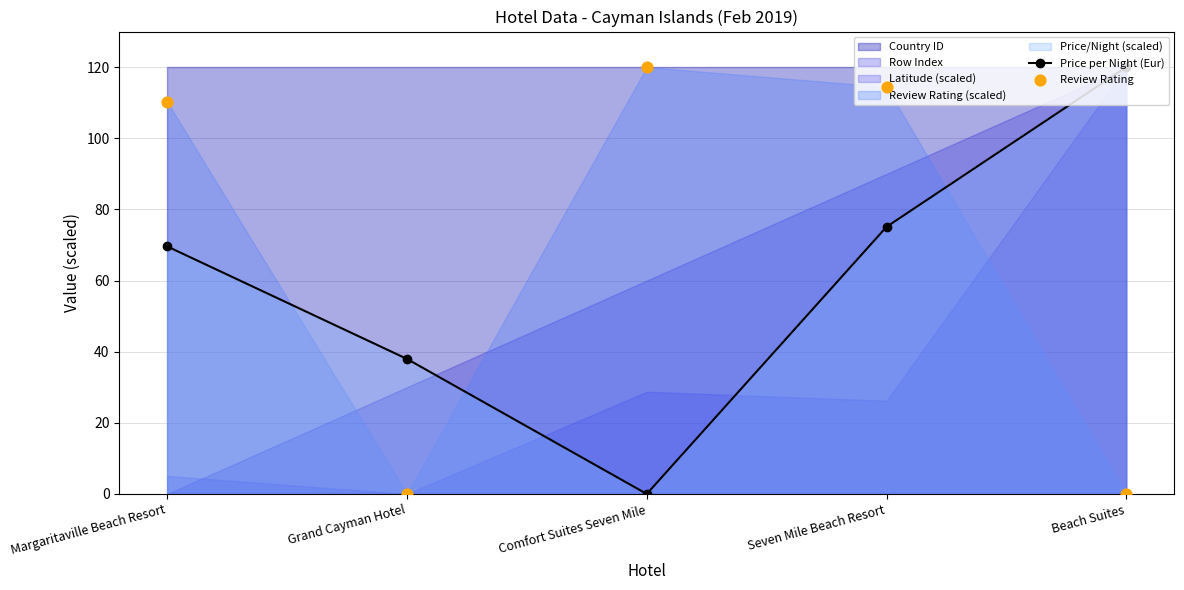

What is the total value across all series at Comfort Suites Seven Mile?

120.0